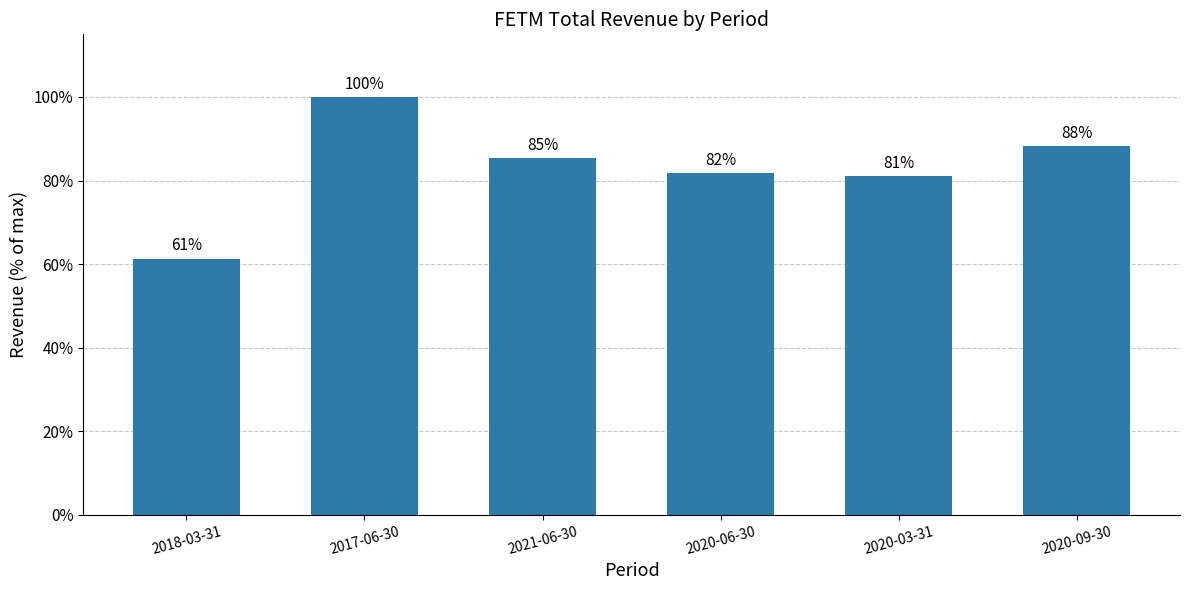

What is the difference between the maximum and second lowest values?

0.2